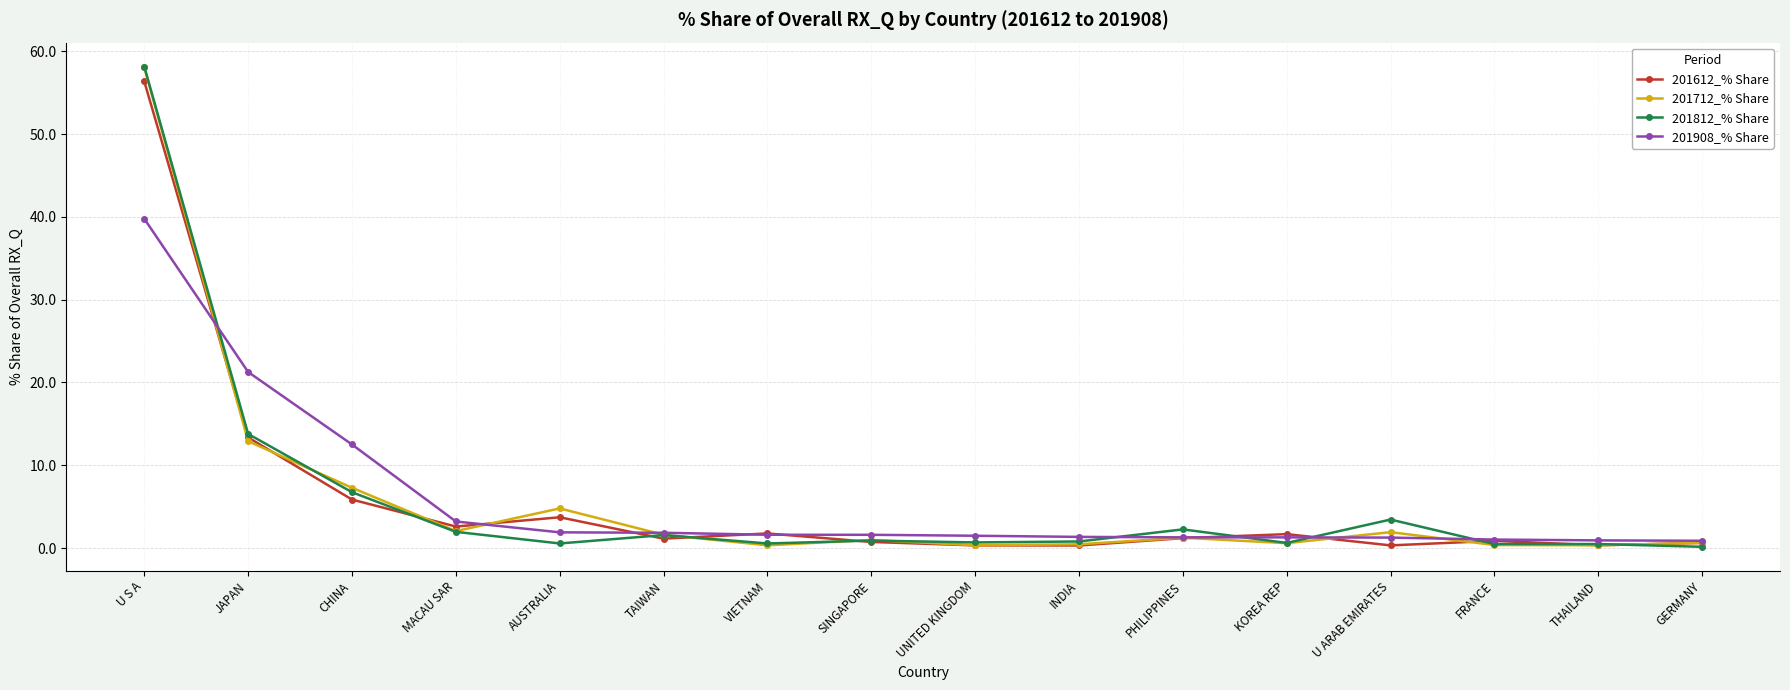

Count the number of categories in the chart.

16